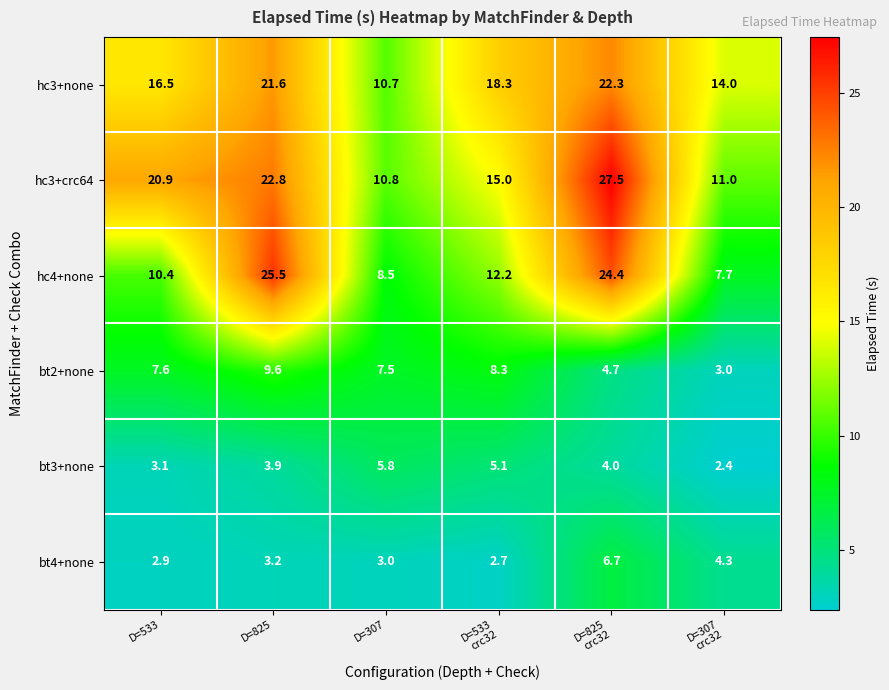

Which series has the largest total across all categories?

hc3+crc64